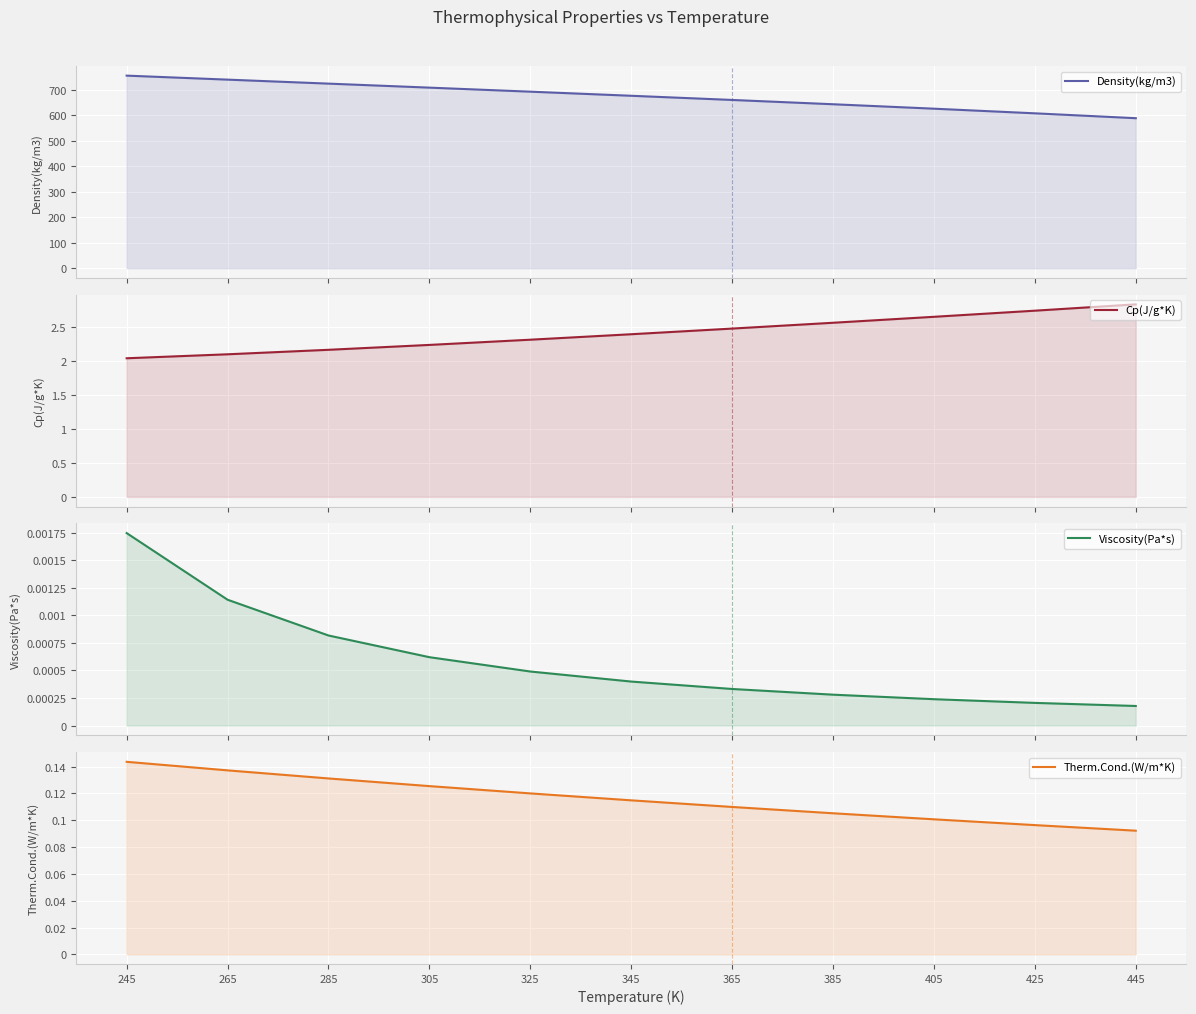

Rank the series at 305 from highest to lowest value.

Density(kg/m3), Cp(J/g*K), Therm.Cond.(W/m*K), Viscosity(Pa*s)